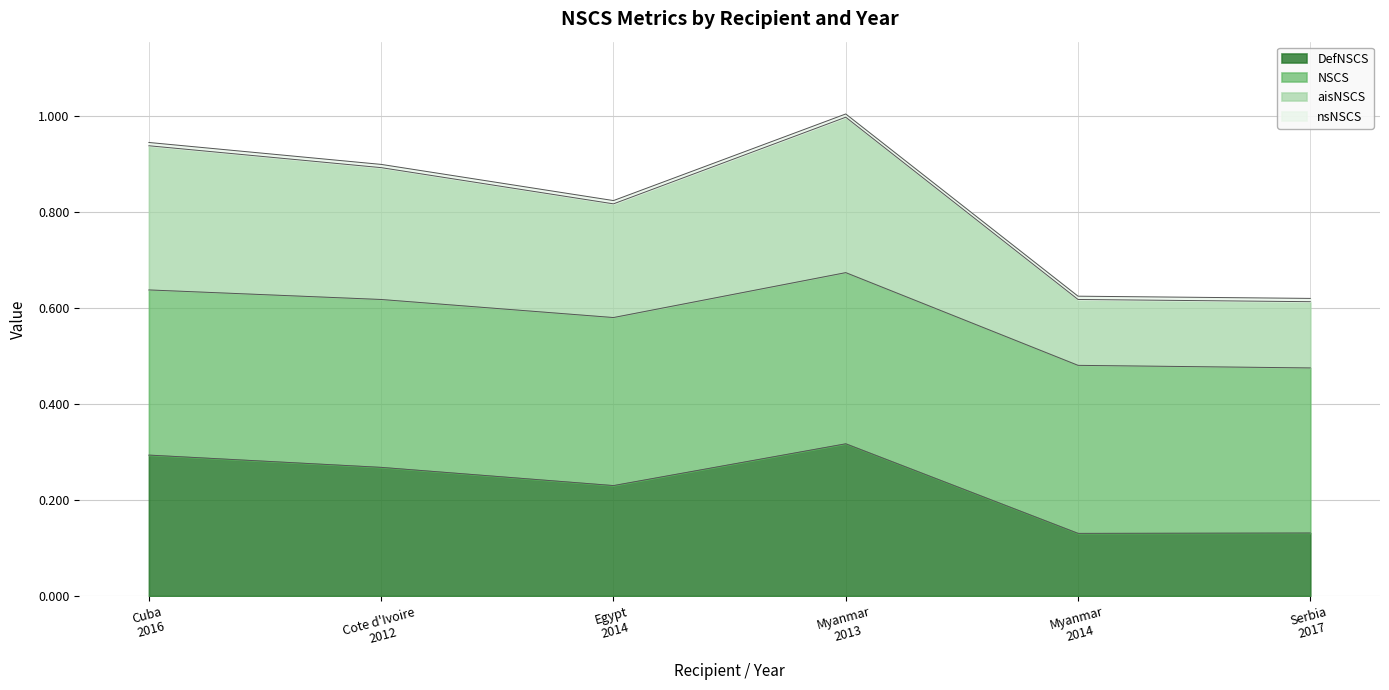

What is the label of the 5th point from the right?

Cote d'Ivoire 2012